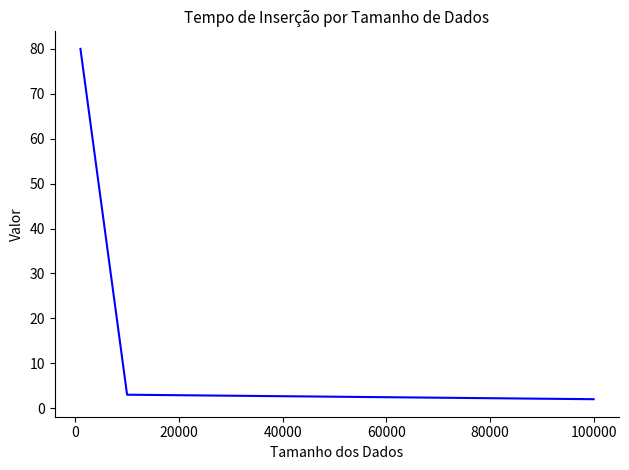

What is the greatest value displayed?

80